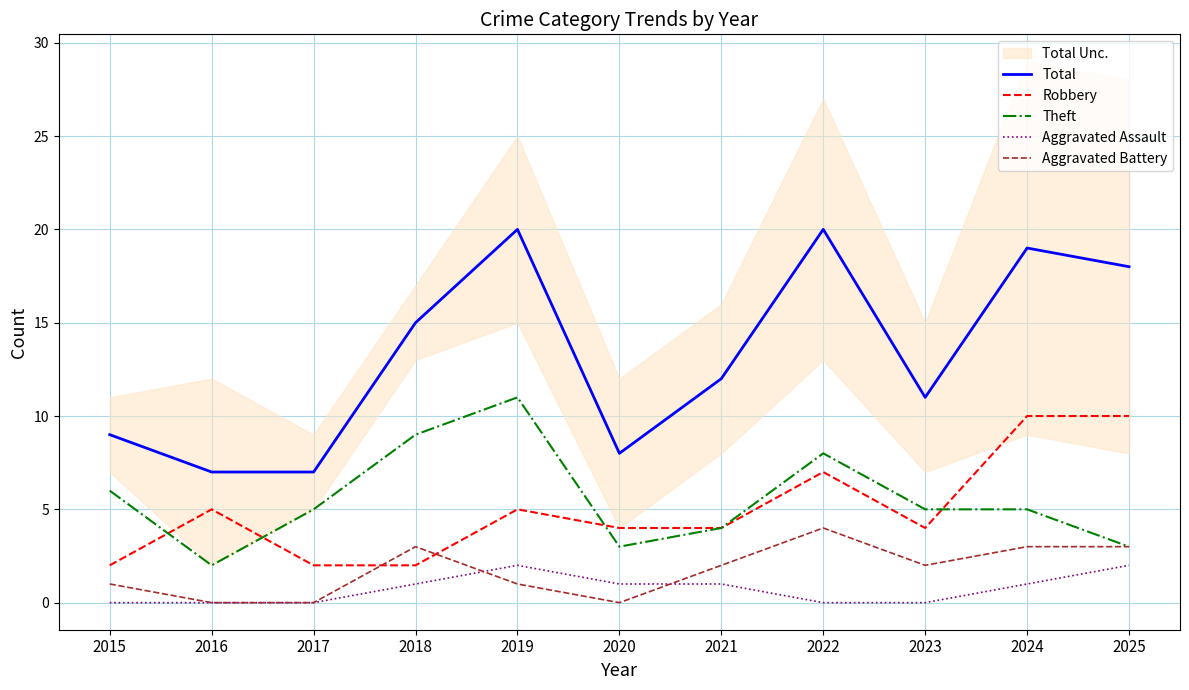

True or false: Aggravated Battery has more than 2 interior local peaks.

False